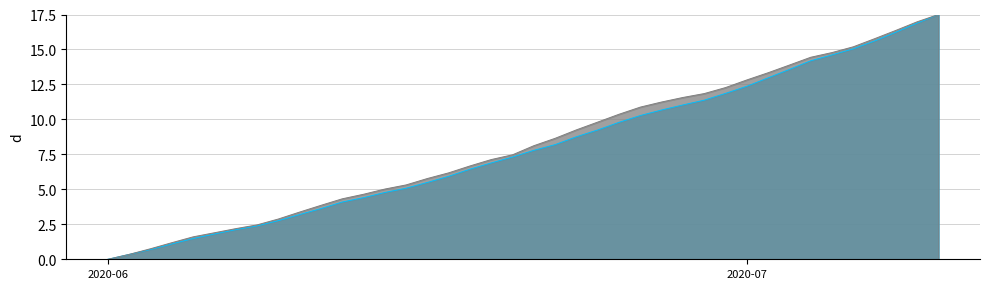

True or false: Hospitalizados and Confirmados cross at least once.

False